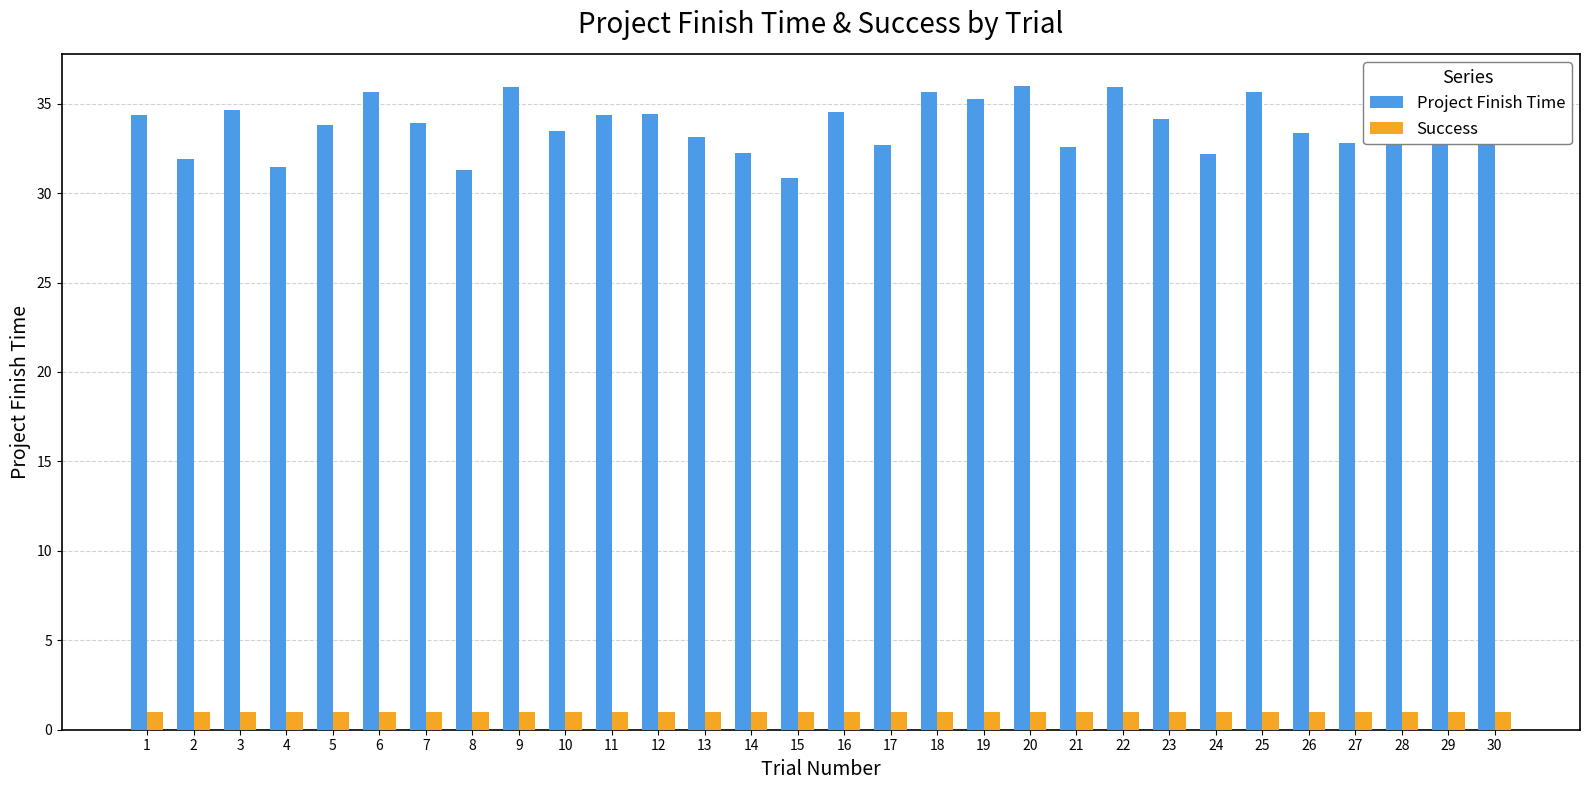

The Project Finish Time series shows 35.7 at 25. True or false?

True